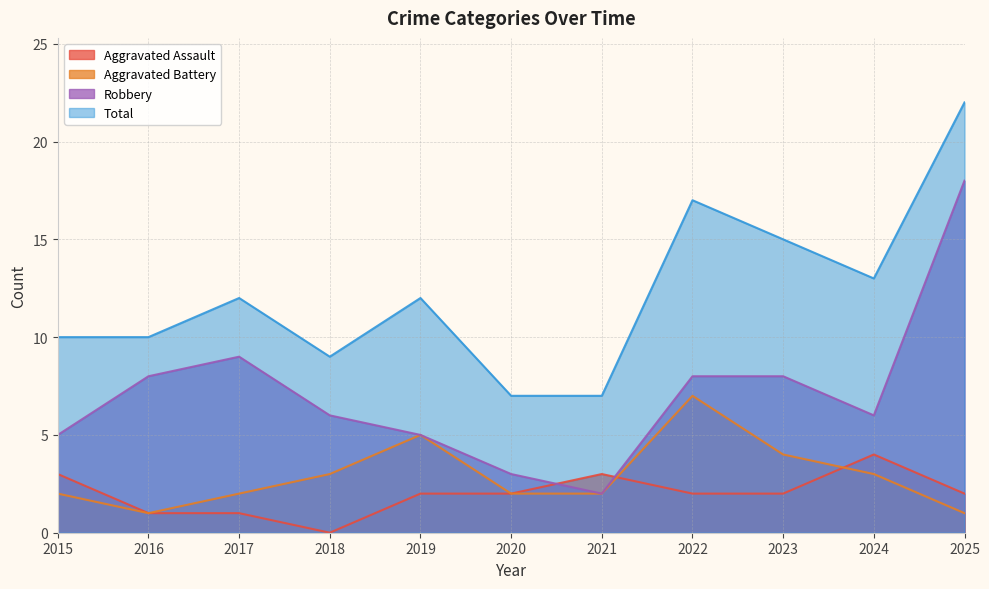

Which label corresponds to the largest value in the chart?

2025